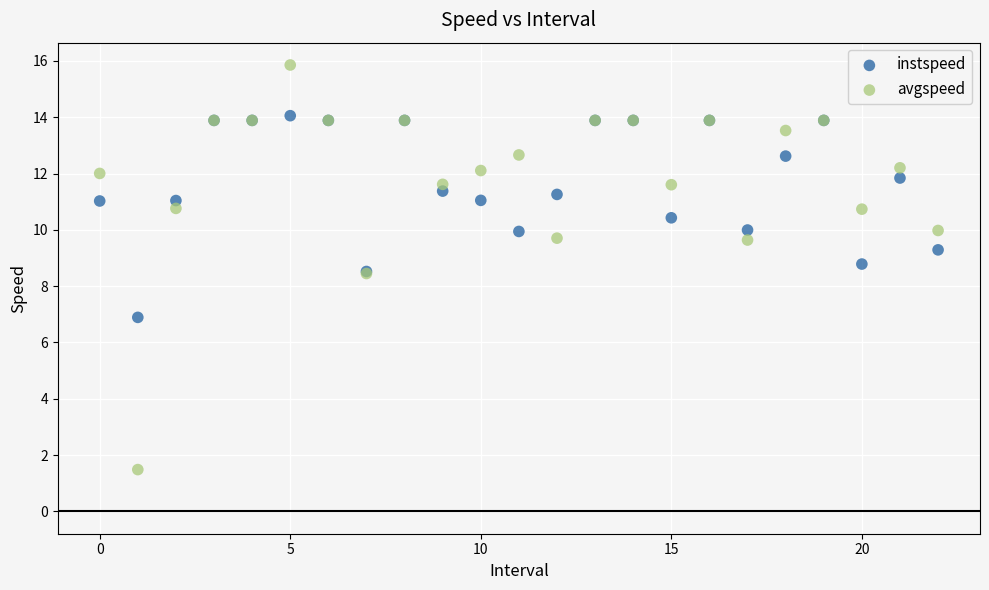

Which series reaches the minimum Y coordinate?

avgspeed